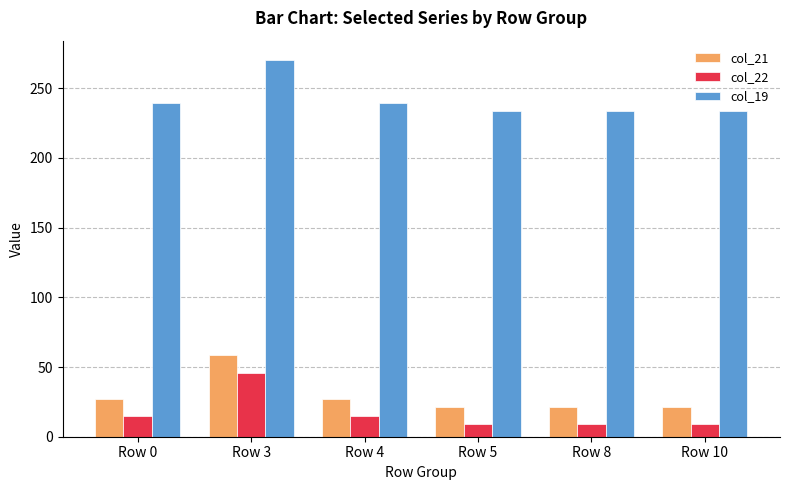

How many values in the col_21 series are below 27?

3